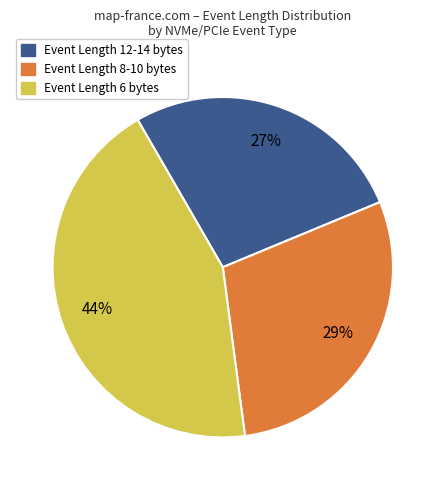

To the nearest percent, what is the average slice percentage?

33%